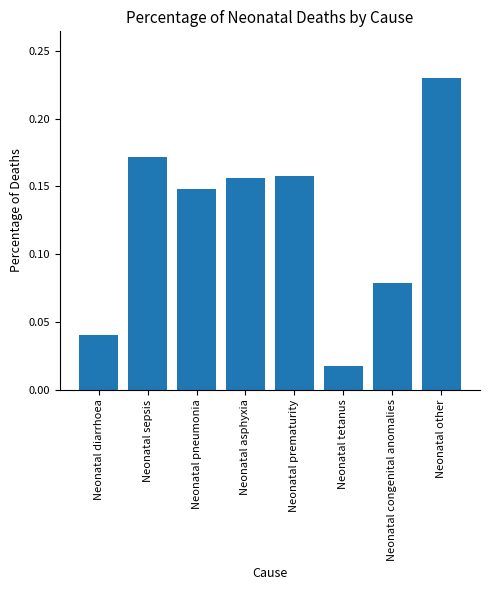

At which category does the chart reach its peak across all series?

Neonatal other